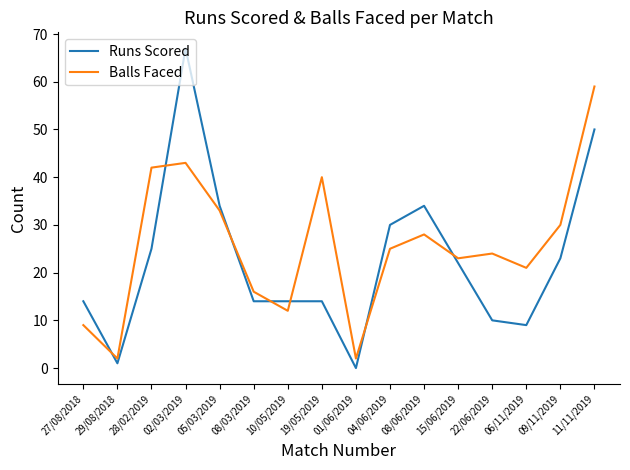

Which category has the highest value in the Runs Scored series?

02/03/2019